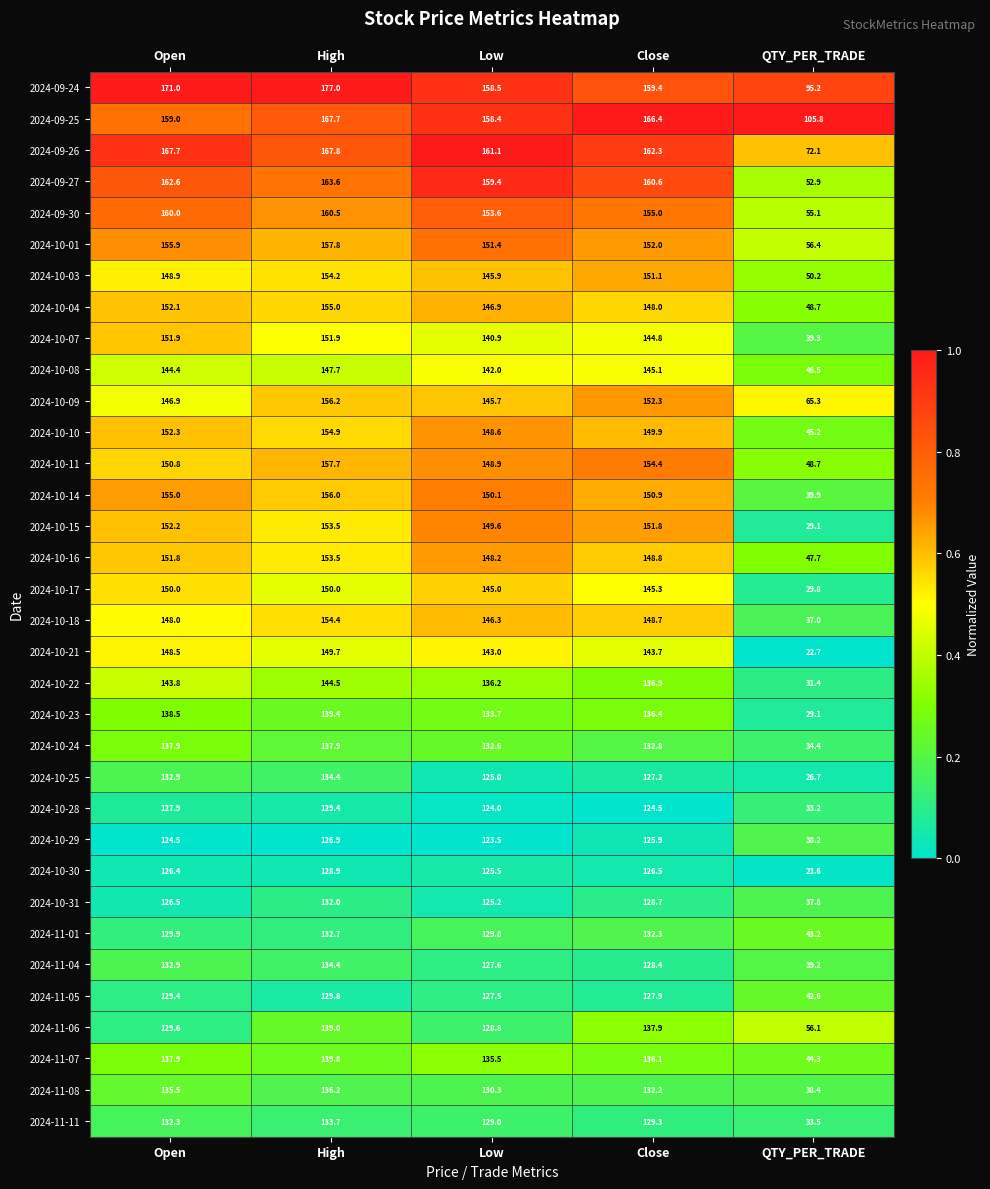

Which series has the widest spread of values?

2024-10-21